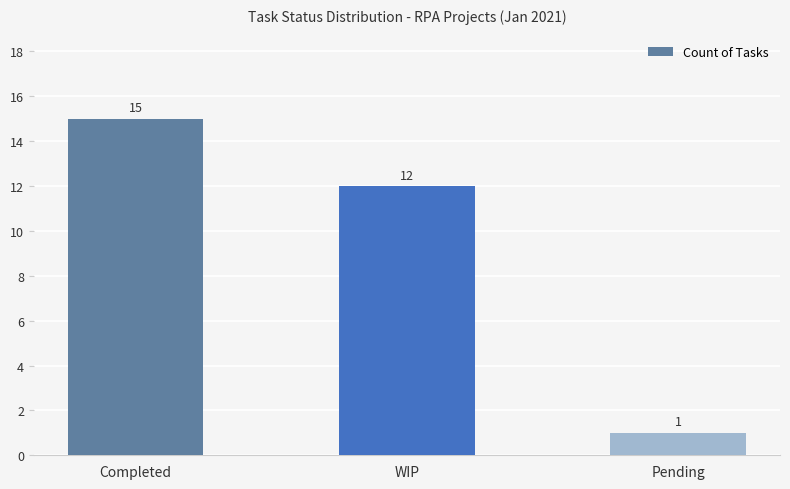

What is the label of the 3rd bar from the right?

Completed